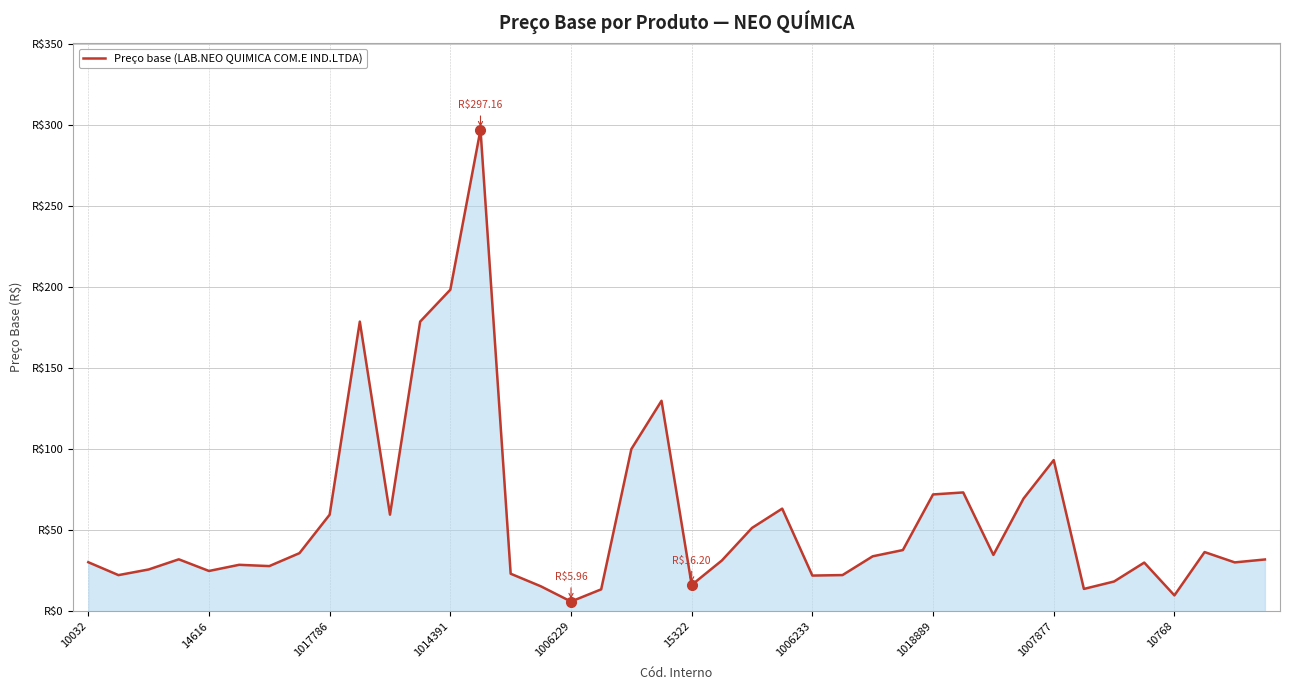

How many points are lower than both their immediate neighbors (excluding endpoints)?

11